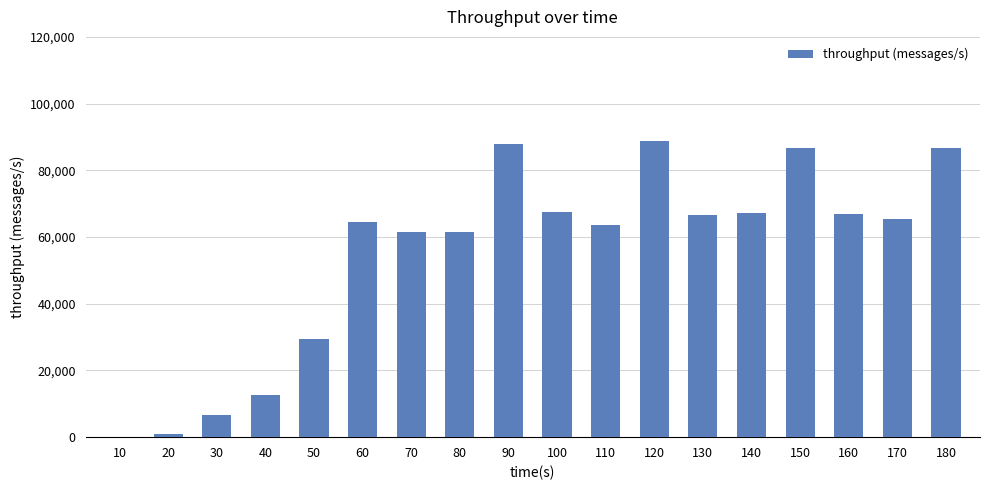

What is the maximum value shown in the chart?

88820